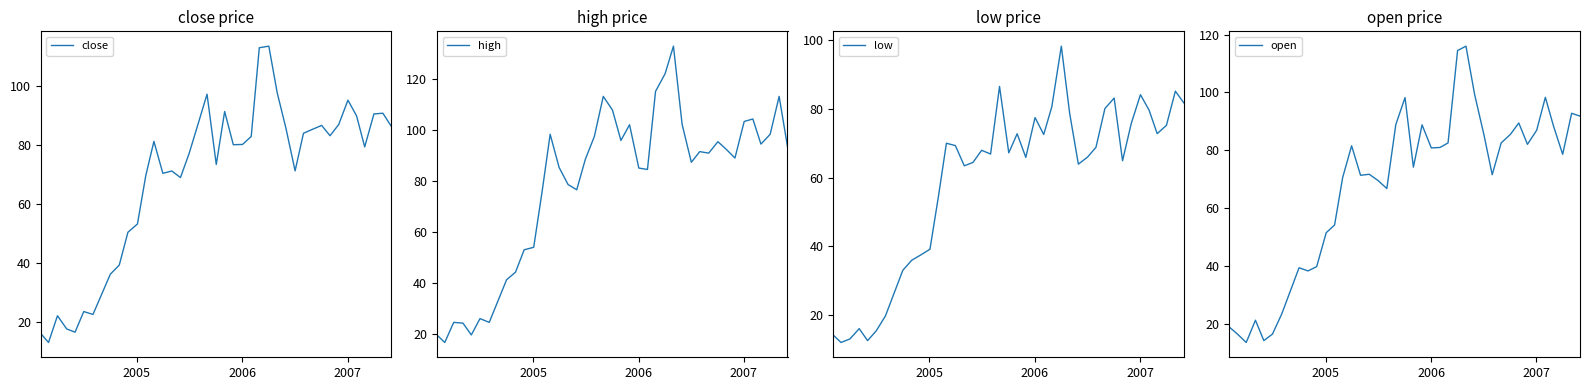

What is the lowest value of the high series?

16.7